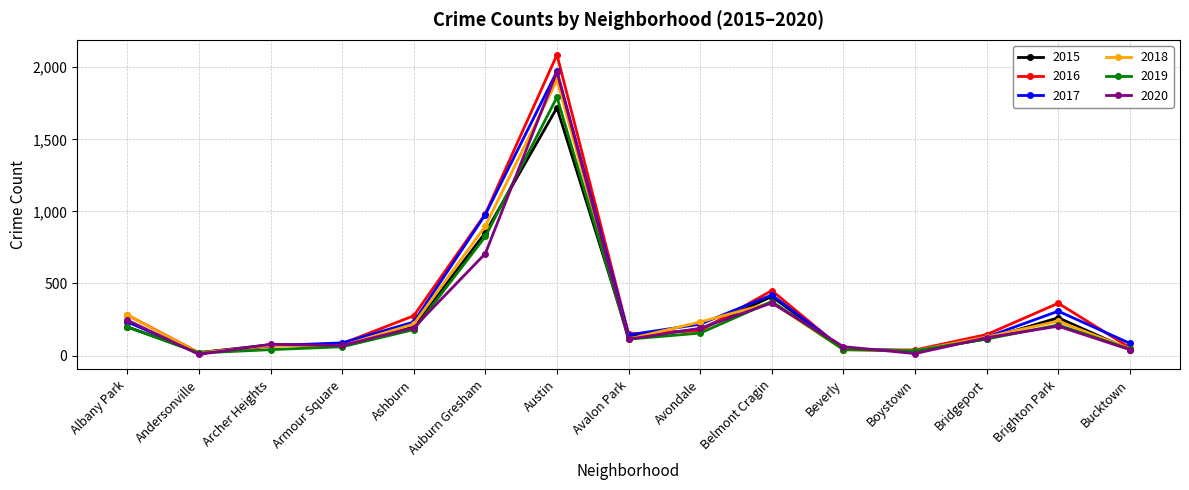

What is the approximate value of 2016 at Bucktown, to the nearest 50?

50